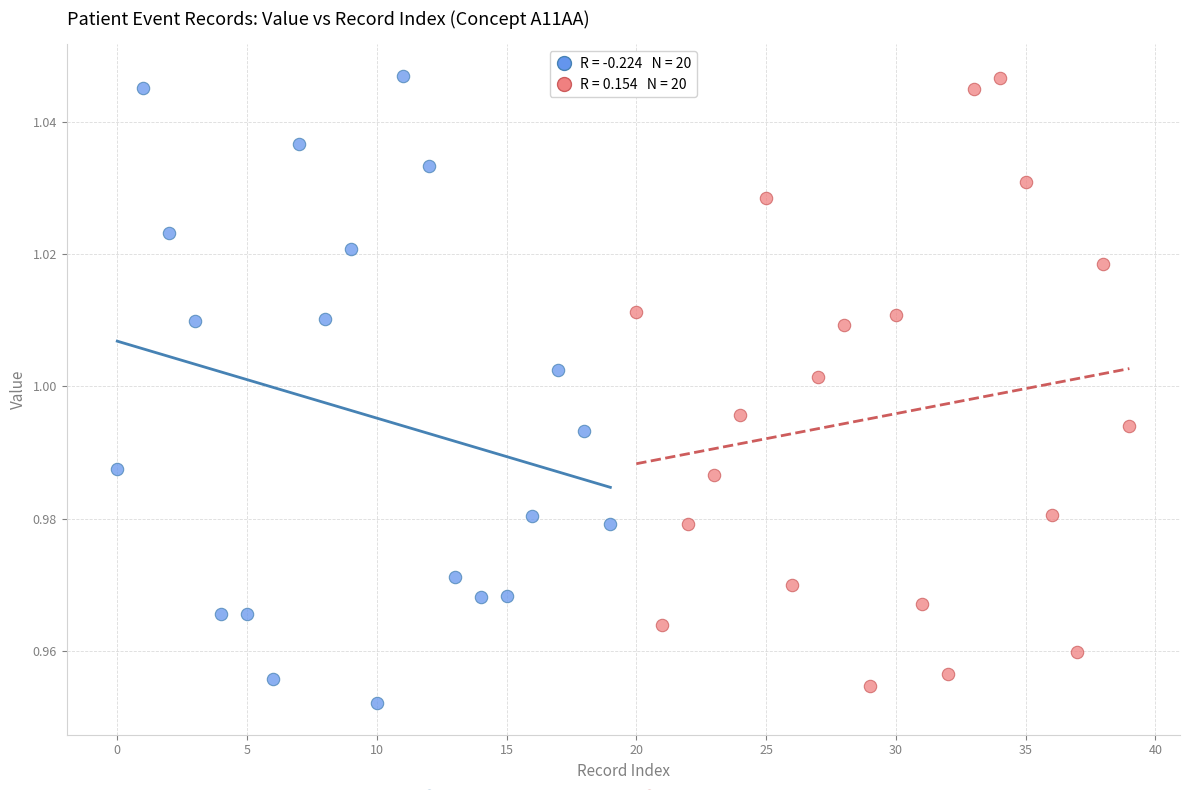

What are all the series names shown in the legend?

Early Records (idx 0–19), Late Records (idx 20–39)